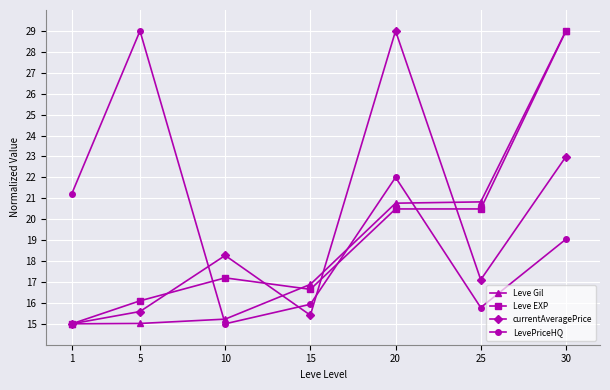

Where is the first local minimum for LevePriceHQ?

10